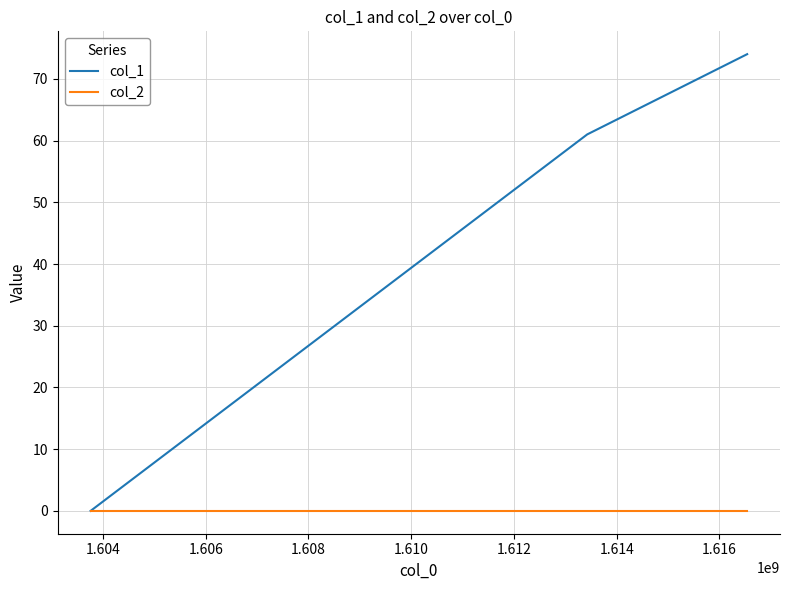

Does the chart have visible grid lines?

Yes